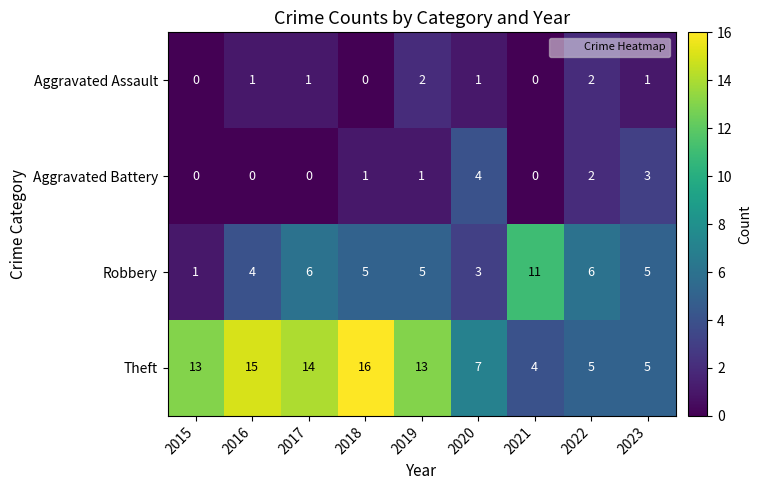

What is the difference between the maximum and second lowest values in the Aggravated Battery series?

4